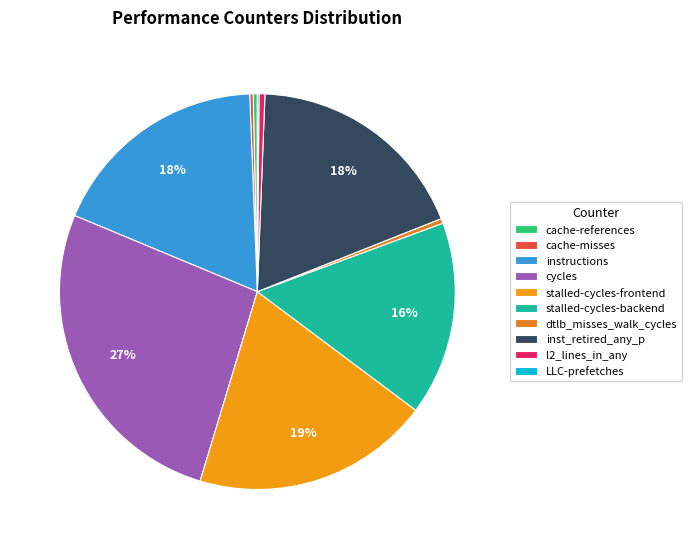

How many slices are in this pie chart?

10